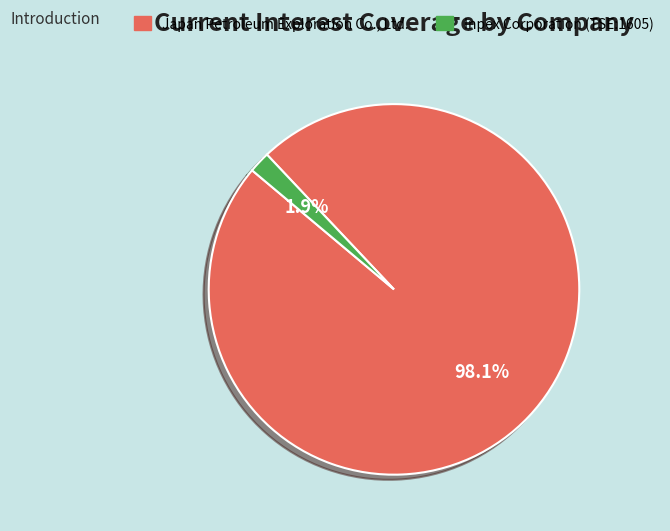

To the nearest percent, what is the average slice percentage?

50%